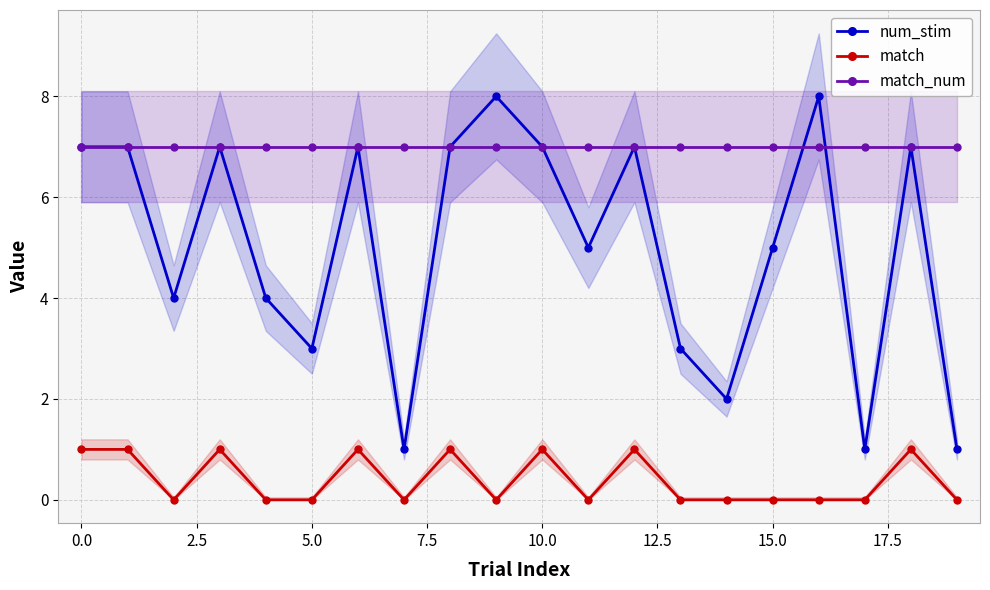

What position from the left is 19?

20